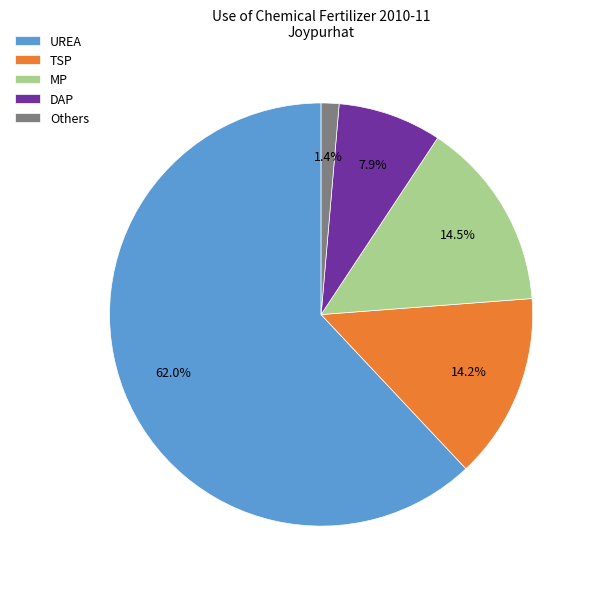

To the nearest percent, what is the average slice percentage?

20%